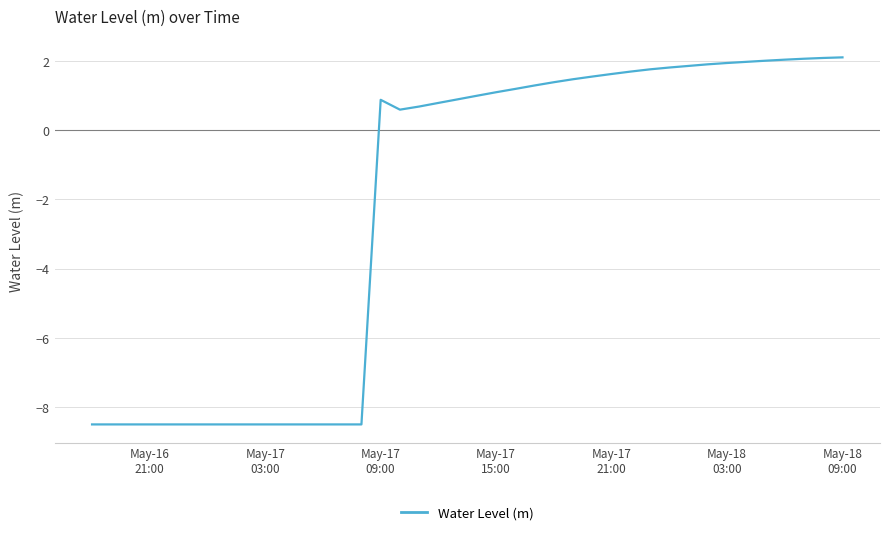

What is the maximum value shown in the chart?

2.1